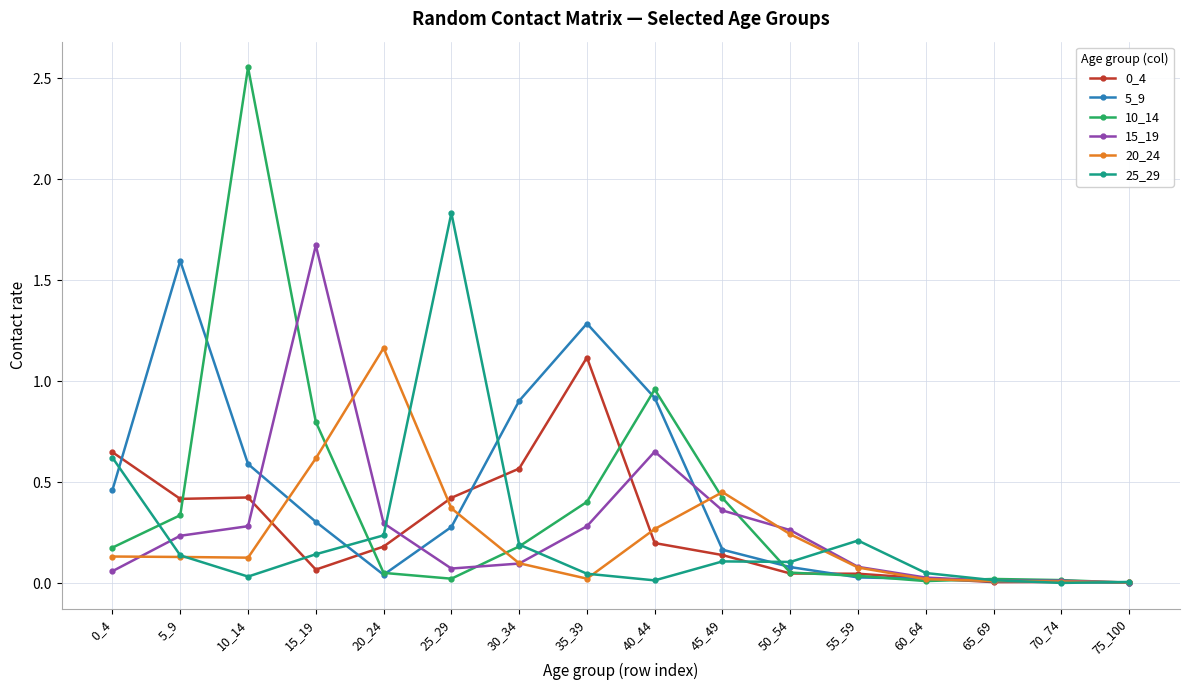

True or false: 10_14 has more than 1 points higher than both neighbors.

True